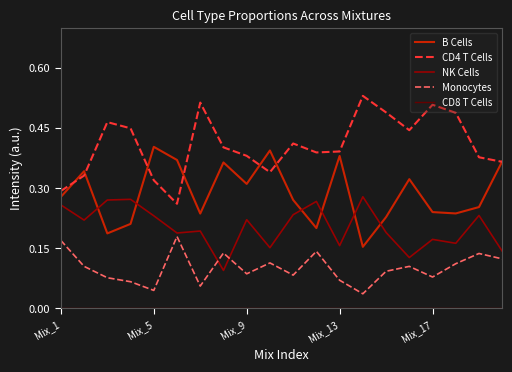

Which series has the largest total across all categories?

CD4 T Cells